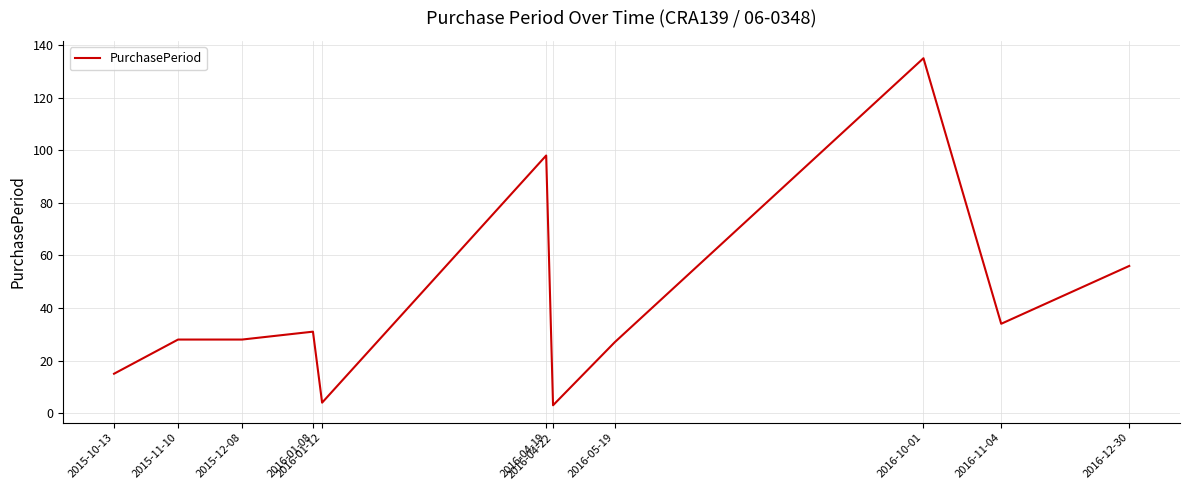

How many lines are shown in the chart?

1